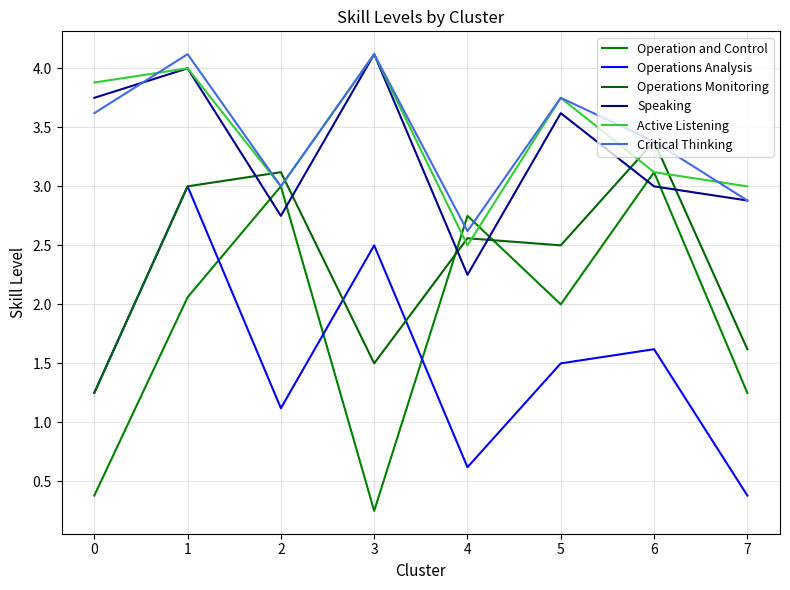

Which series has the largest total across all categories?

Critical Thinking